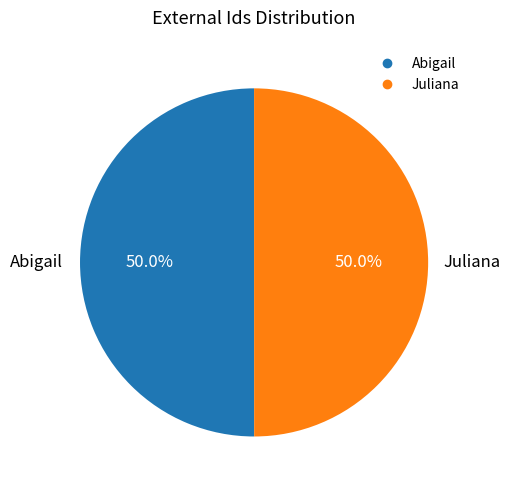

To the nearest percent, what percentage of the pie is Abigail?

50%